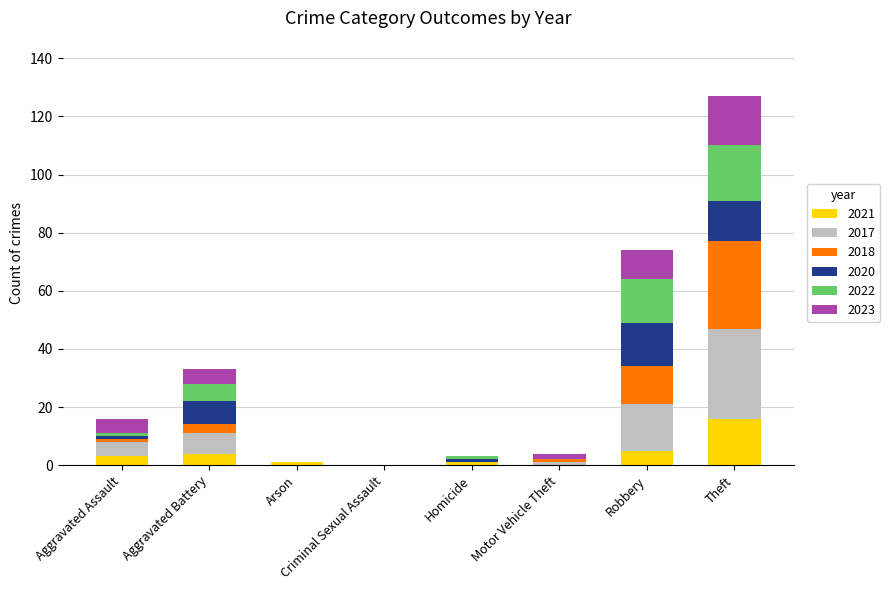

What is the highest value of the 2021 series?

16